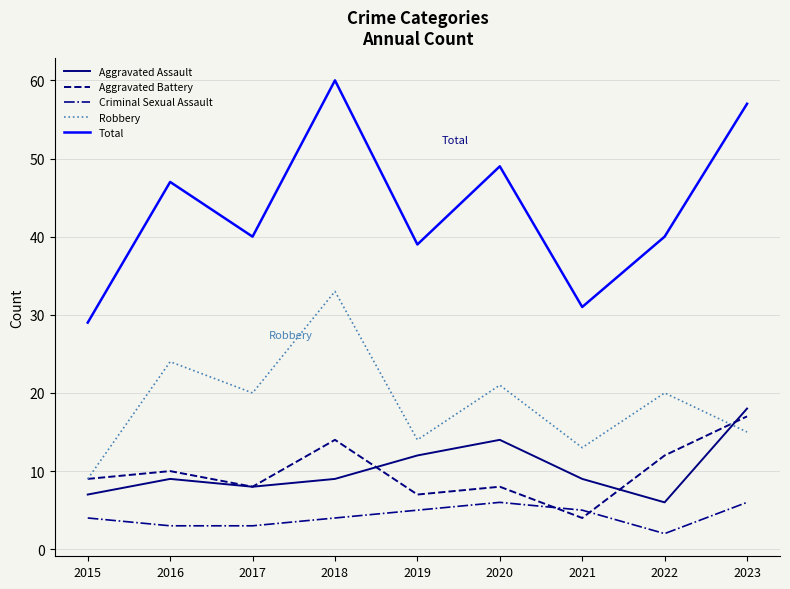

Reading left to right, extract all data points from this chart.

Aggravated Assault: 2015=7	2016=9	2017=8	2018=9	2019=12	2020=14	2021=9	2022=6	2023=18
Aggravated Battery: 2015=9	2016=10	2017=8	2018=14	2019=7	2020=8	2021=4	2022=12	2023=17
Criminal Sexual Assault: 2015=4	2016=3	2017=3	2018=4	2019=5	2020=6	2021=5	2022=2	2023=6
Robbery: 2015=9	2016=24	2017=20	2018=33	2019=14	2020=21	2021=13	2022=20	2023=15
Total: 2015=29	2016=47	2017=40	2018=60	2019=39	2020=49	2021=31	2022=40	2023=57